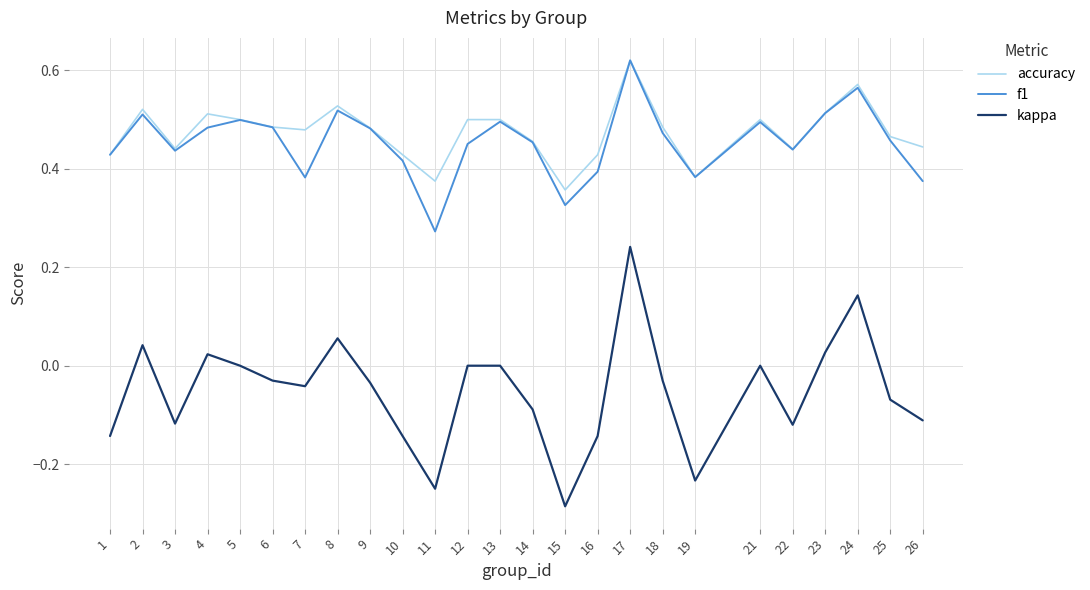

At which label does f1 reach its peak?

17